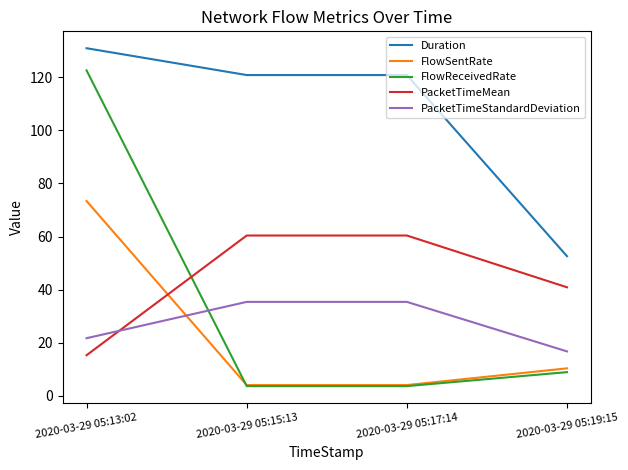

Reading right to left, what are all the values shown in this chart?

Duration: 2020-03-29 05:19:15=52.6	2020-03-29 05:17:14=120.8	2020-03-29 05:15:13=120.8	2020-03-29 05:13:02=130.9
FlowSentRate: 2020-03-29 05:19:15=10.4	2020-03-29 05:17:14=4.1	2020-03-29 05:15:13=4.1	2020-03-29 05:13:02=73.4
FlowReceivedRate: 2020-03-29 05:19:15=9.0	2020-03-29 05:17:14=3.7	2020-03-29 05:15:13=3.7	2020-03-29 05:13:02=122.6
PacketTimeMean: 2020-03-29 05:19:15=40.9	2020-03-29 05:17:14=60.4	2020-03-29 05:15:13=60.4	2020-03-29 05:13:02=15.3
PacketTimeStandardDeviation: 2020-03-29 05:19:15=16.8	2020-03-29 05:17:14=35.4	2020-03-29 05:15:13=35.4	2020-03-29 05:13:02=21.7